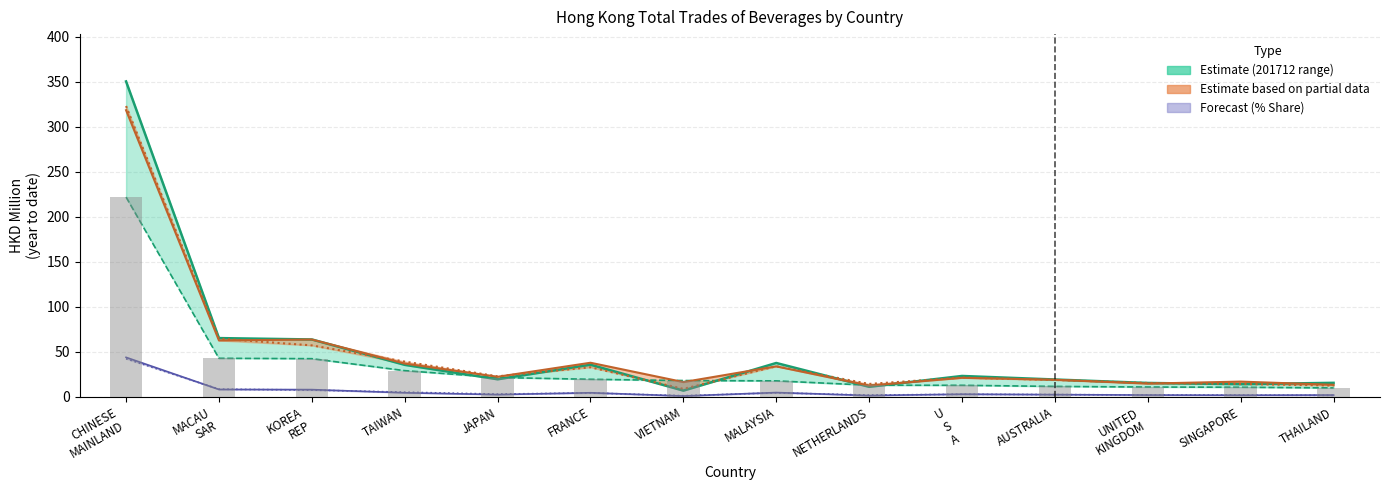

Are the bars grouped side by side (vs. stacked)?

No